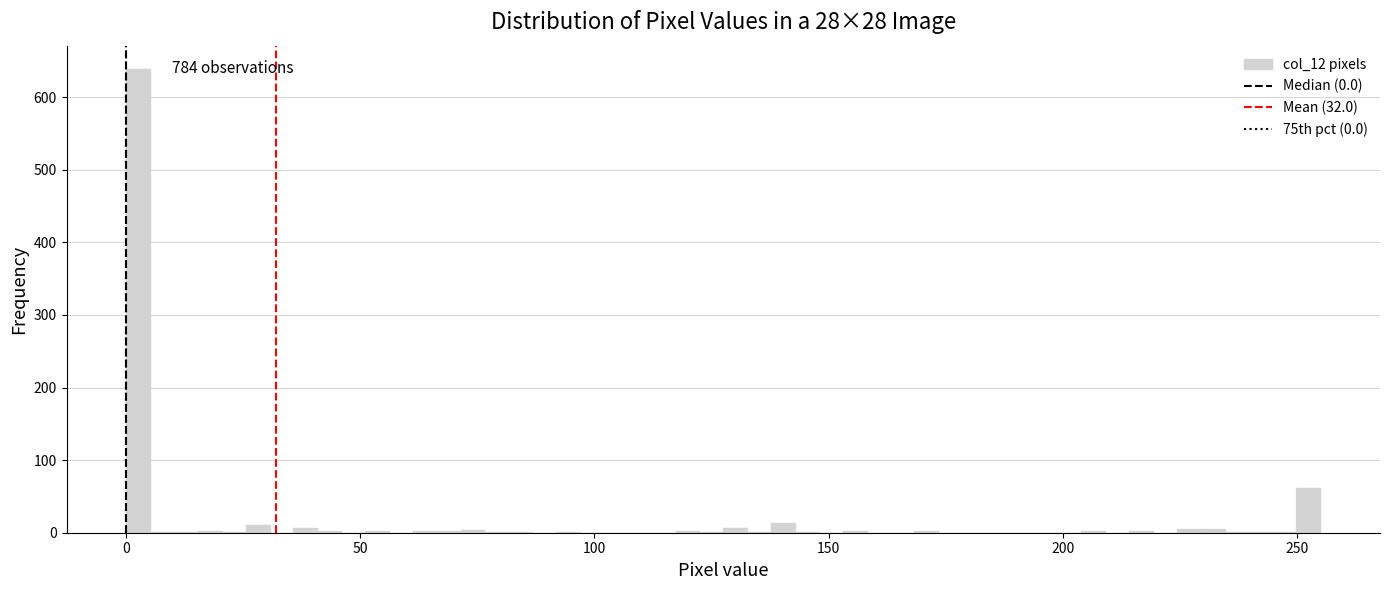

Read against the x-axis, roughly where is the centre of the tallest bar?

5